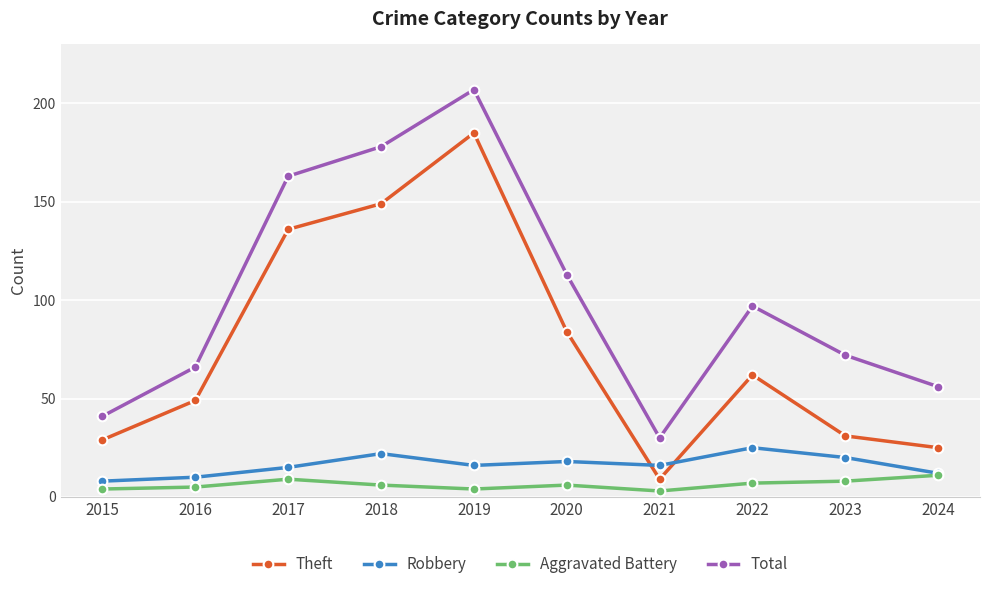

What is the difference between the highest and lowest values at 2019?

203